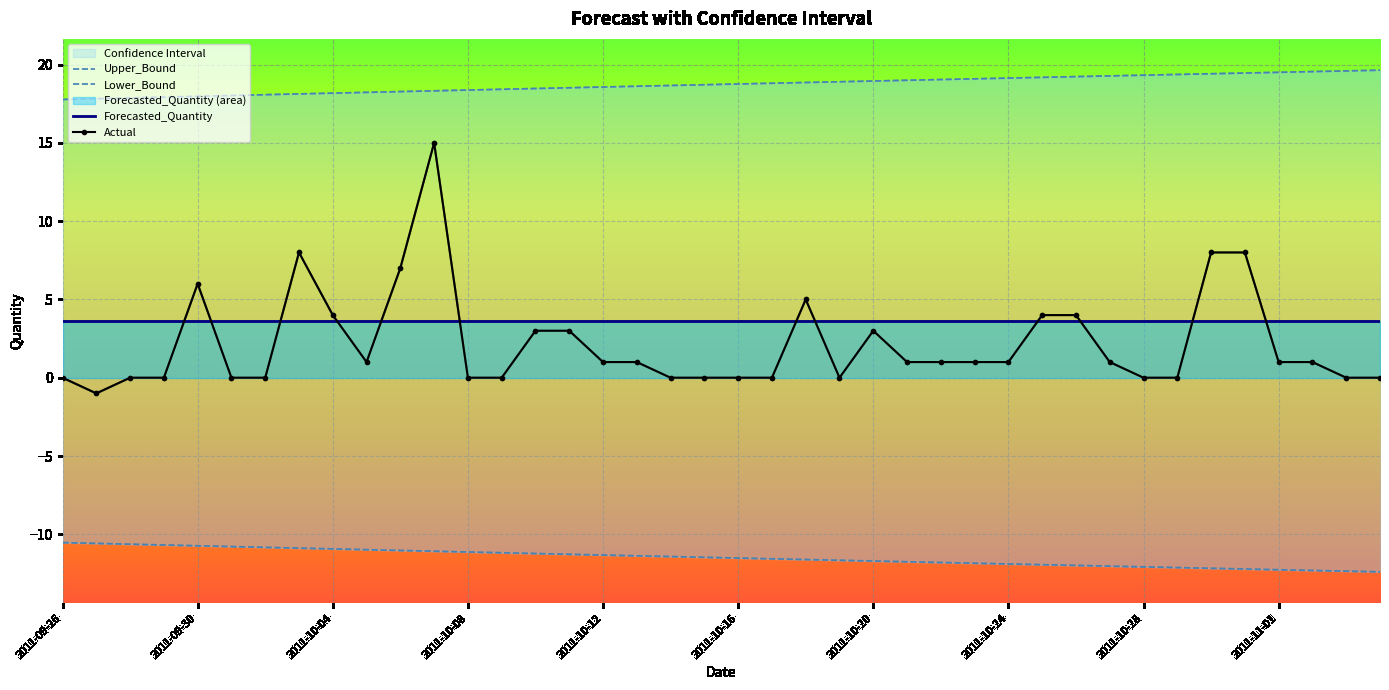

True or false: Upper_Bound has more than 1 points higher than both neighbors.

False